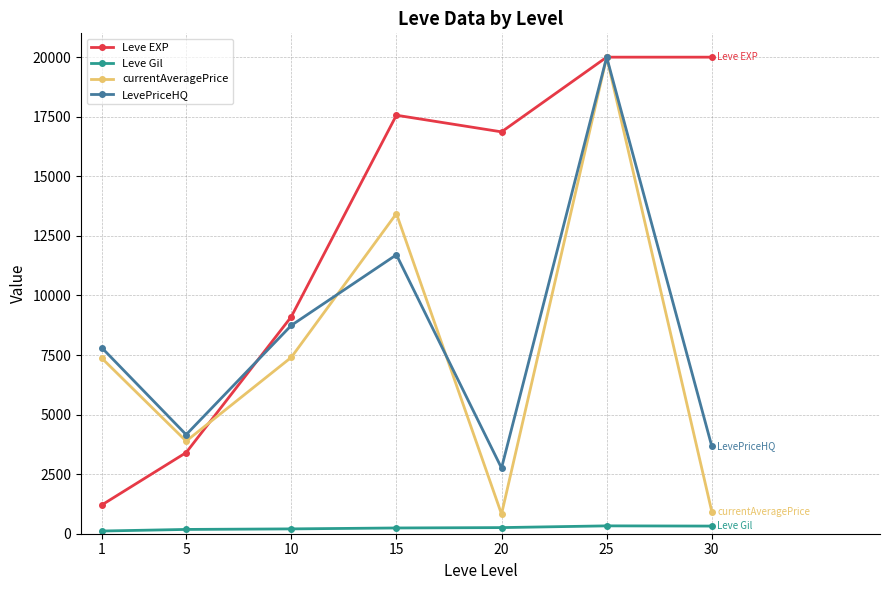

True or false: Leve Gil and LevePriceHQ intersect in this chart.

False